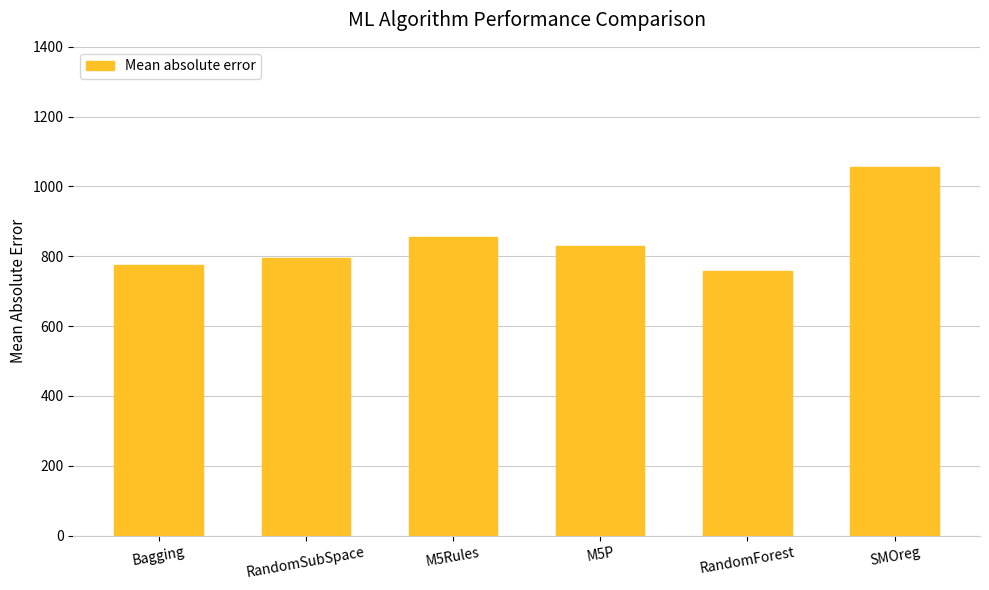

Count the number of values greater than 830.

3